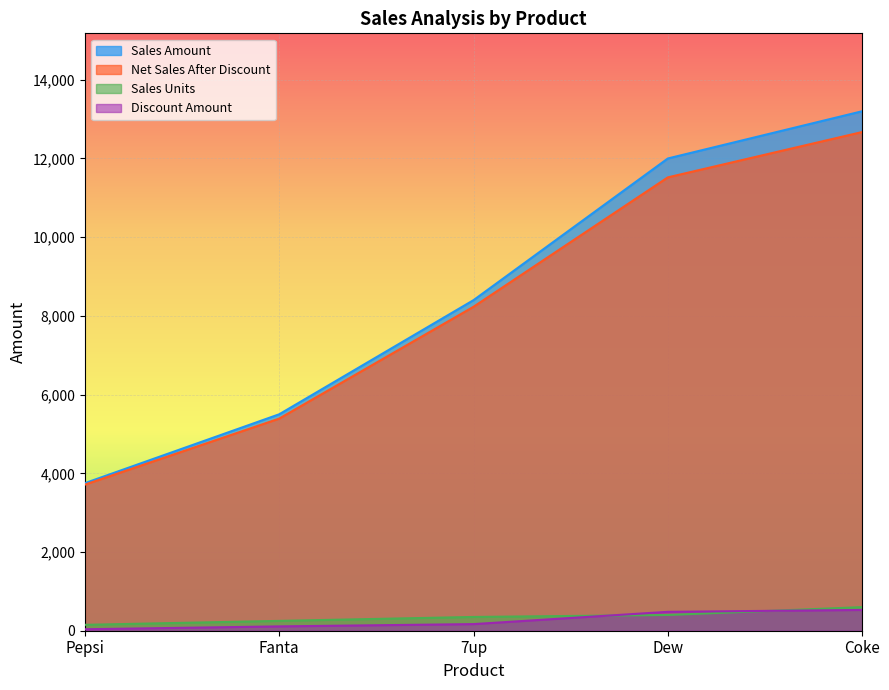

Between 7up and Pepsi, which is larger?

7up